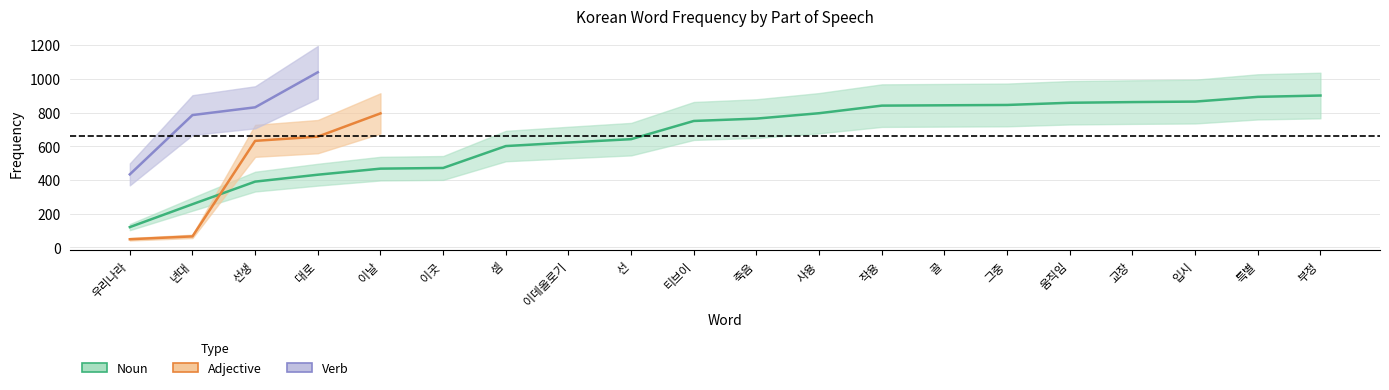

Reading right to left, list all the values displayed in this chart.

Noun: 부정=902	특별=894	입시=866	교장=863	움직임=859	그중=846	골=844	작용=842	사용=797	죽음=765	티브이=751	선=643	이데올로기=623	셈=602	이곳=472	이날=468	대로=432	선생=391	년대=257	우리나라=121
Adjective: 부정=0	특별=0	입시=0	교장=0	움직임=0	그중=0	골=0	작용=0	사용=0	죽음=0	티브이=0	선=0	이데올로기=0	셈=0	이곳=0	이날=796	대로=658	선생=633	년대=66	우리나라=49
Verb: 부정=0	특별=0	입시=0	교장=0	움직임=0	그중=0	골=0	작용=0	사용=0	죽음=0	티브이=0	선=0	이데올로기=0	셈=0	이곳=0	이날=0	대로=1040	선생=832	년대=786	우리나라=434